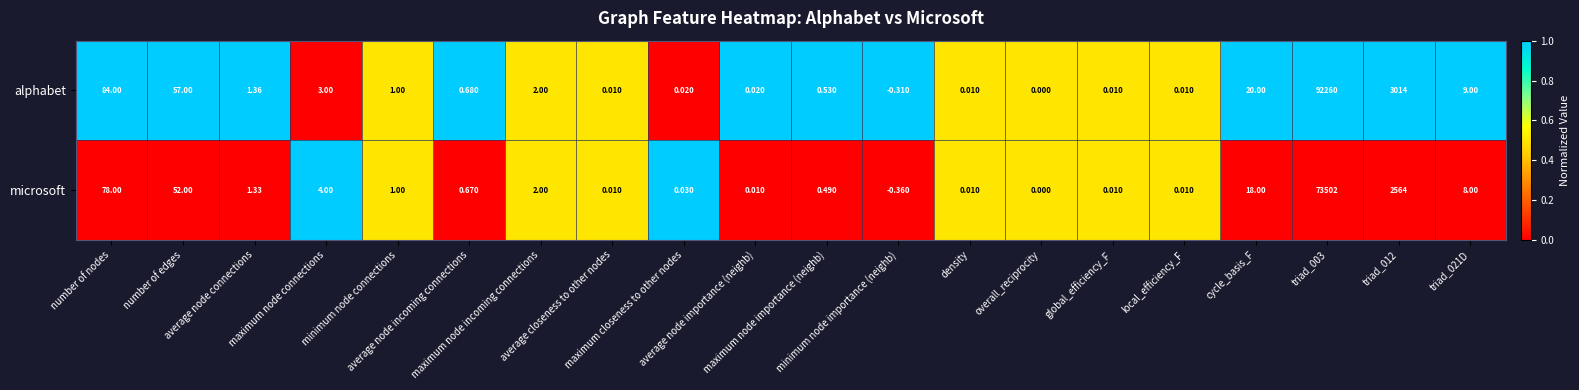

Rank the series by their maximum value, from highest to lowest.

alphabet, microsoft